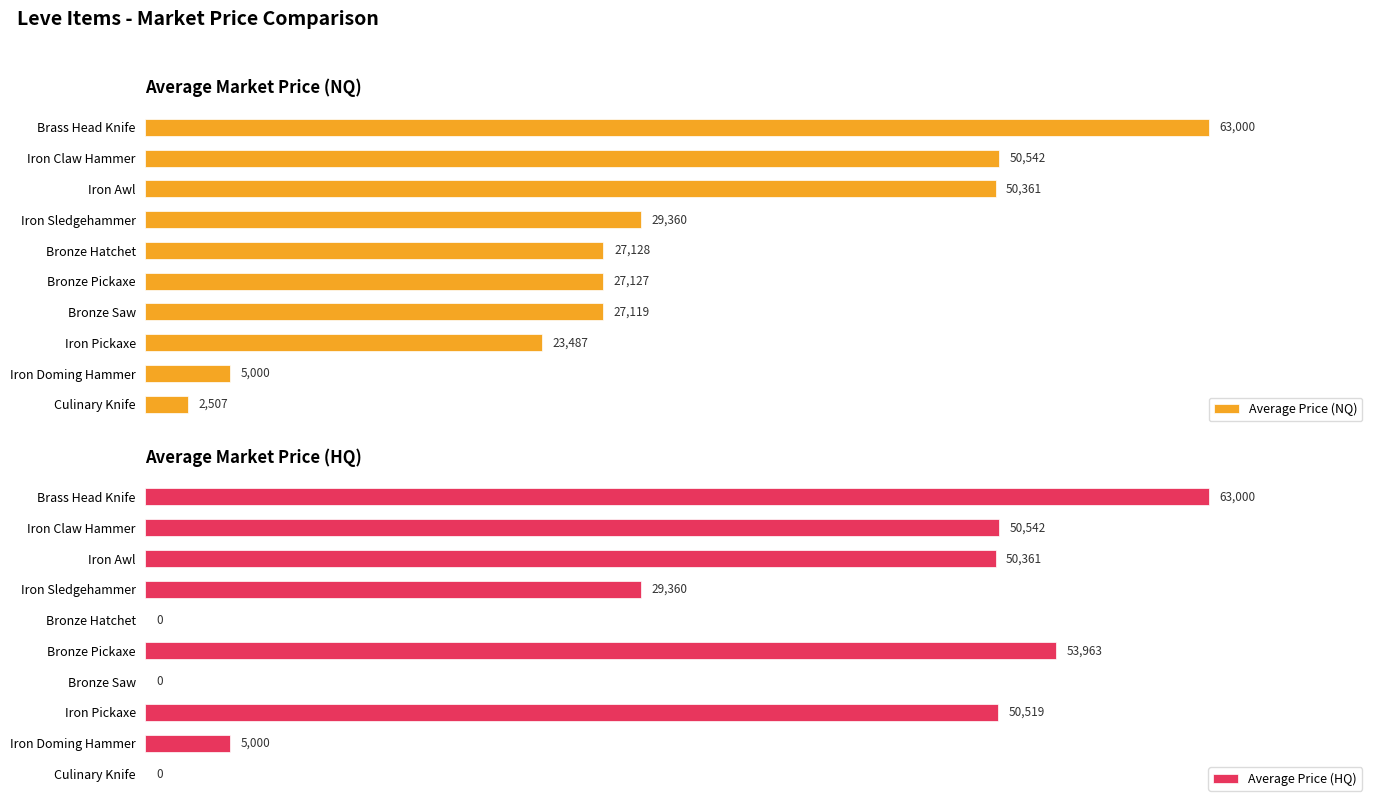

Rank the categories by Average Price (NQ) value from lowest to highest.

Culinary Knife, Iron Doming Hammer, Iron Pickaxe, Bronze Saw, Bronze Pickaxe, Bronze Hatchet, Iron Sledgehammer, Iron Awl, Iron Claw Hammer, Brass Head Knife